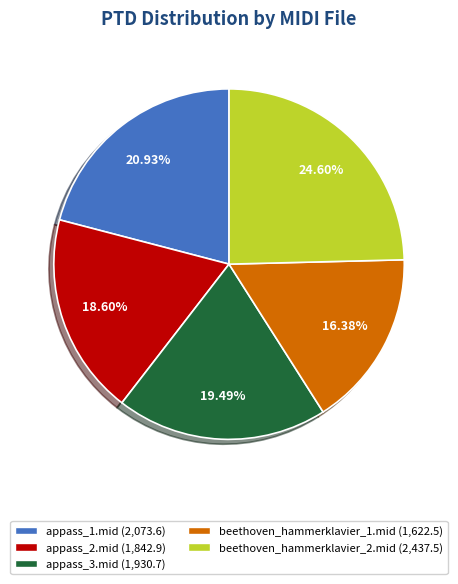

Which category has the smallest portion of the pie?

beethoven_hammerklavier_1.mid